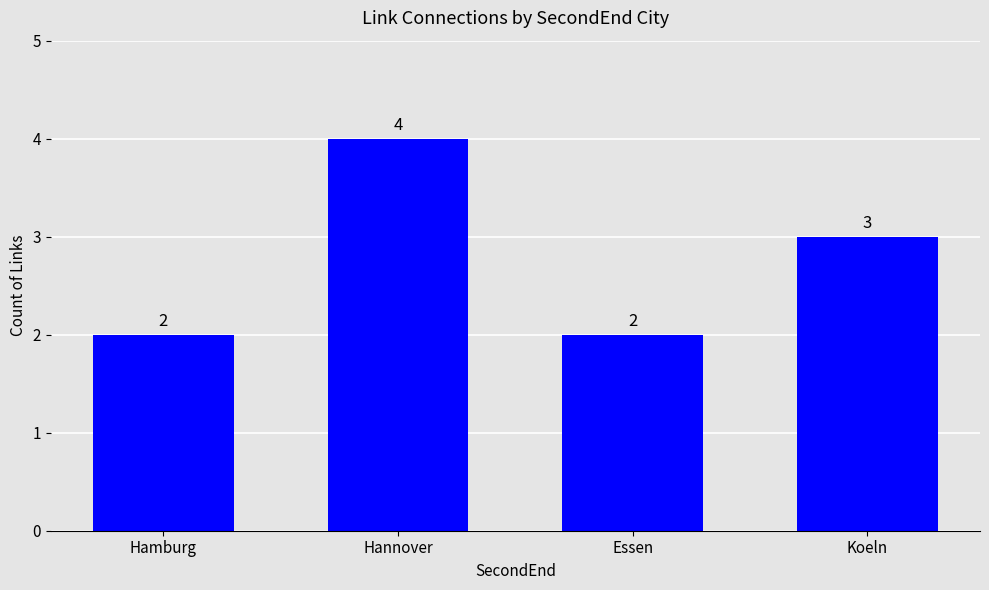

What is the greatest value displayed?

4